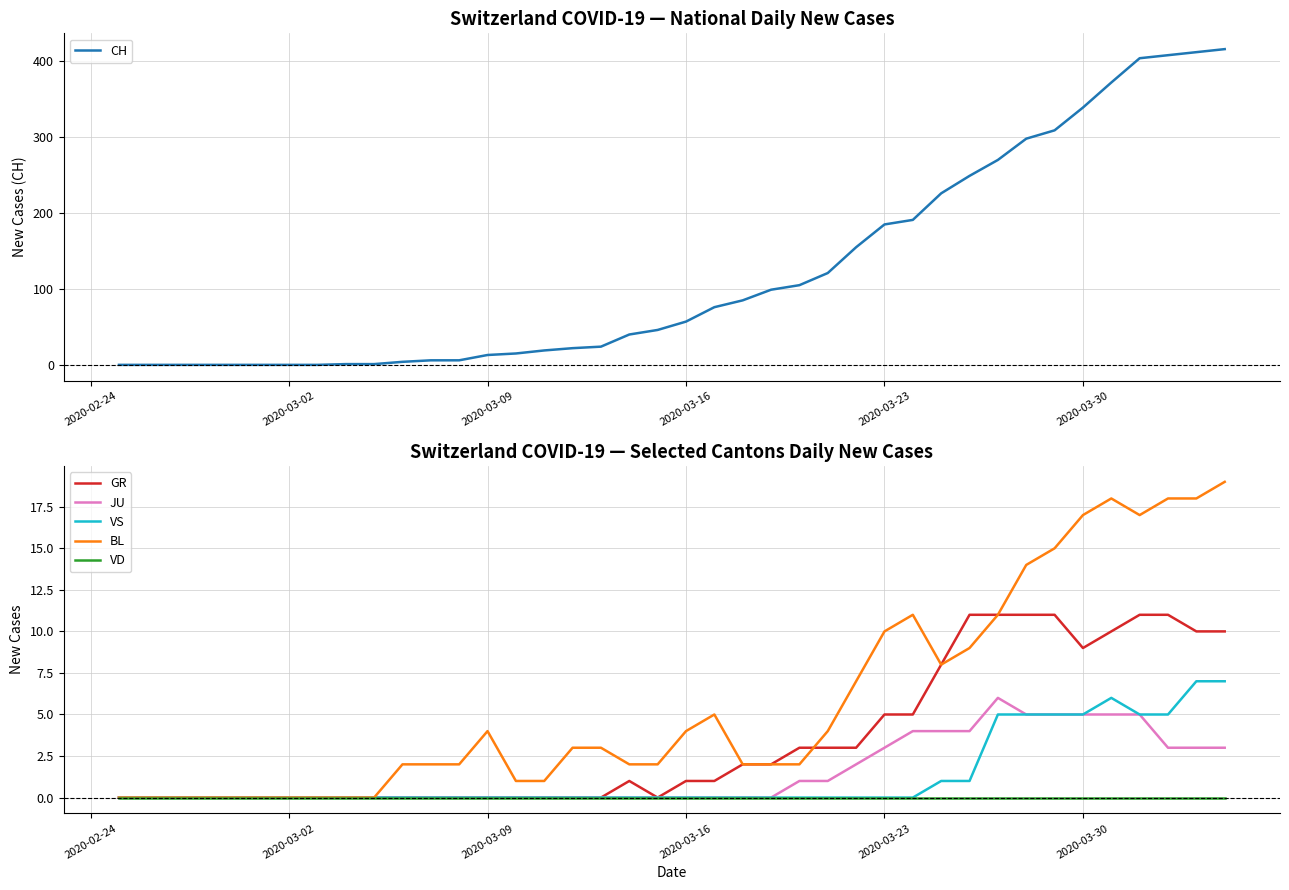

The value of BL at 2020-03-30 is 6. True or false?

False